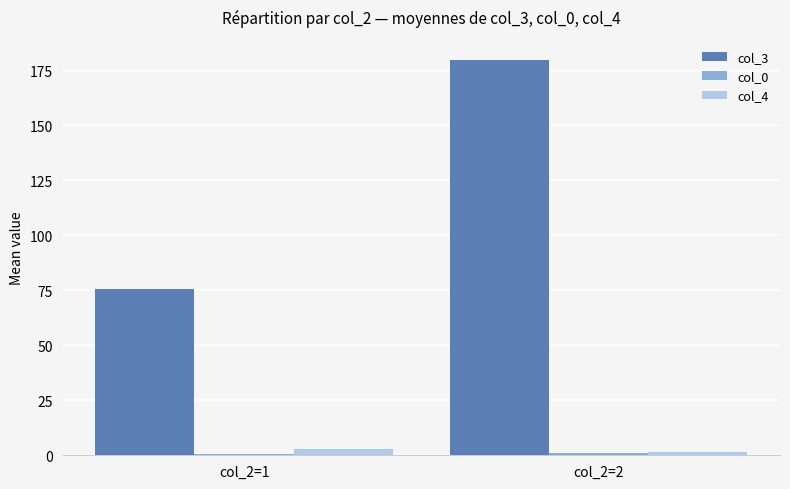

The value of col_3 at col_2=2 is 89.2. True or false?

False